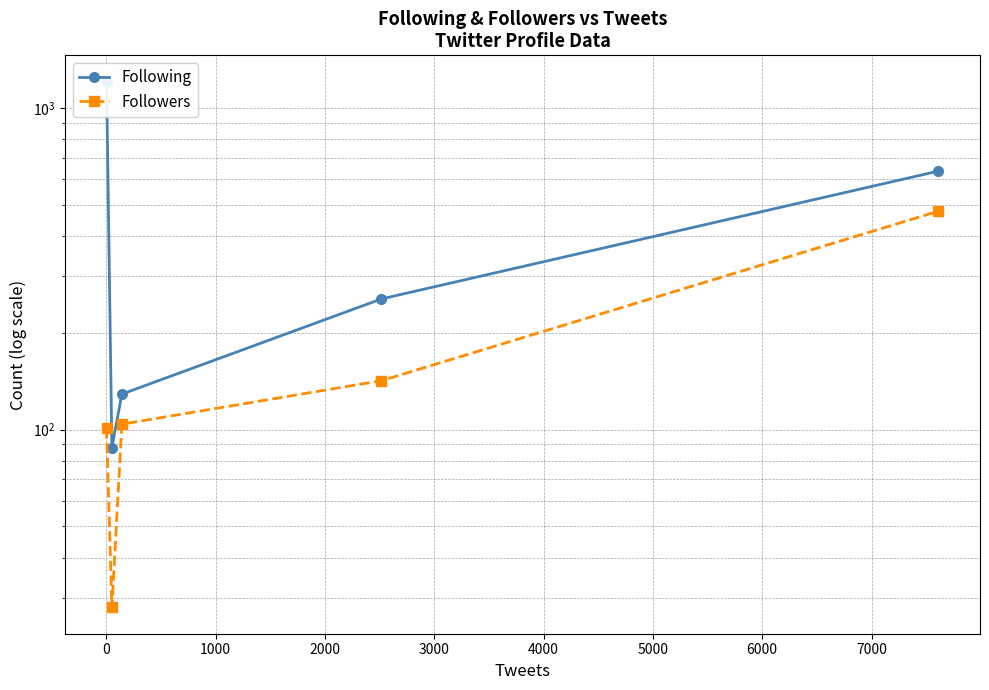

Does the chart display data point markers on the line(s)?

Yes